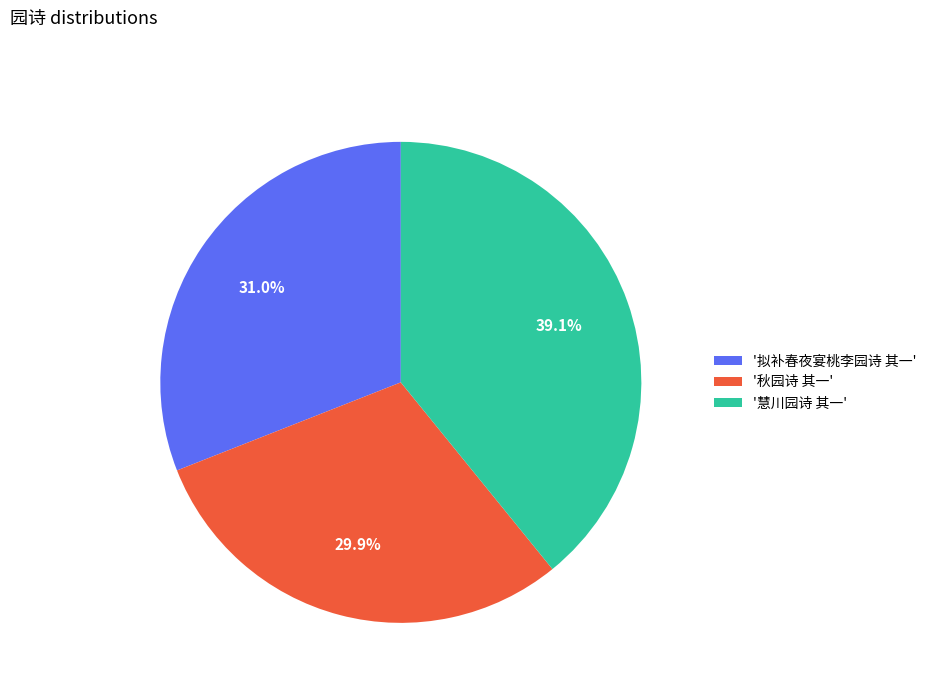

Which category has the smallest portion of the pie?

'秋园诗 其一'